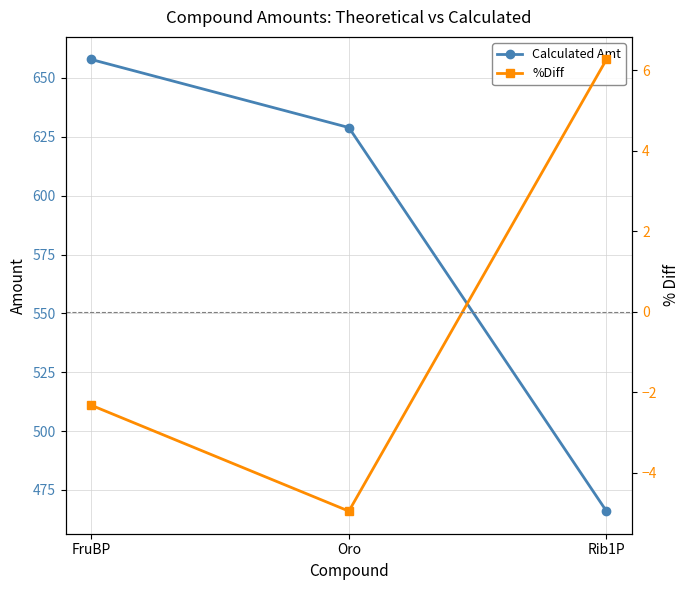

Does the chart display data point markers on the line(s)?

Yes